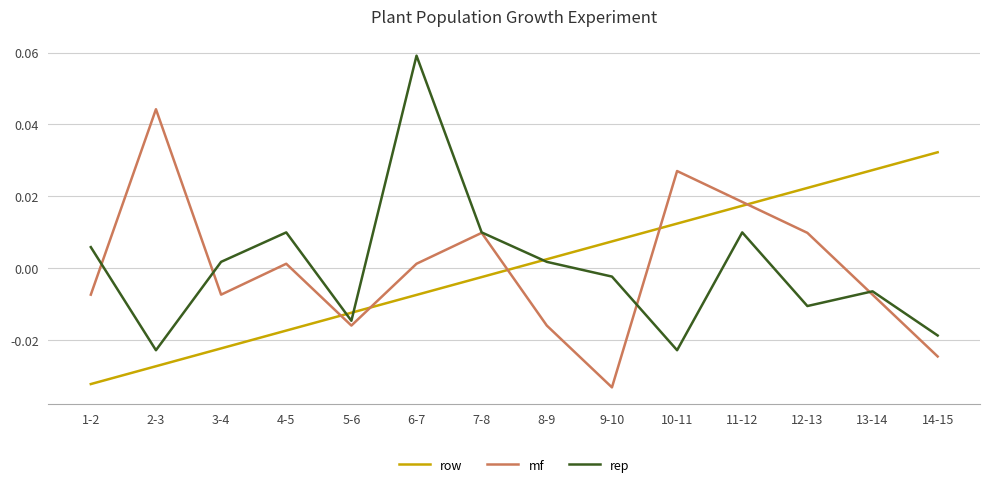

At which label does rep reach its peak?

6-7